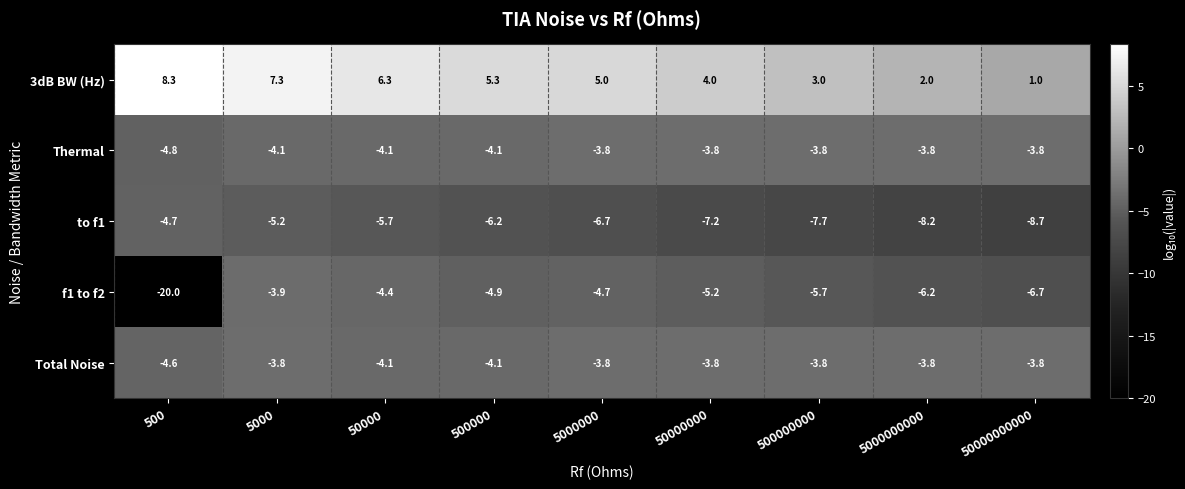

Which series has the largest total across all categories?

3dB BW (Hz)